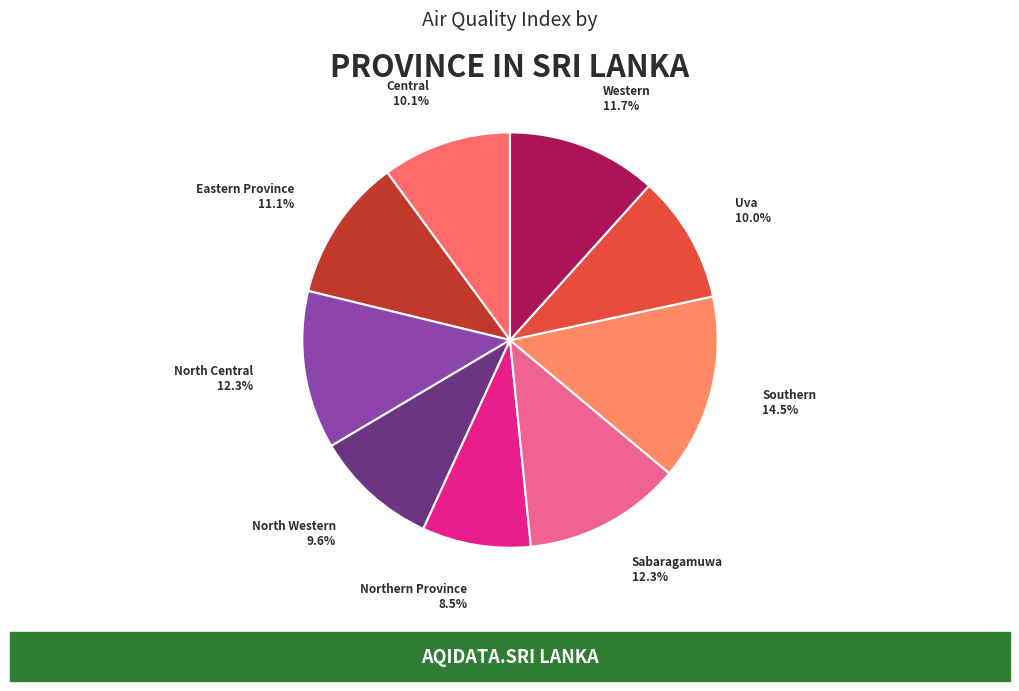

To the nearest percent, what is the difference between the largest and smallest slice percentages?

6%